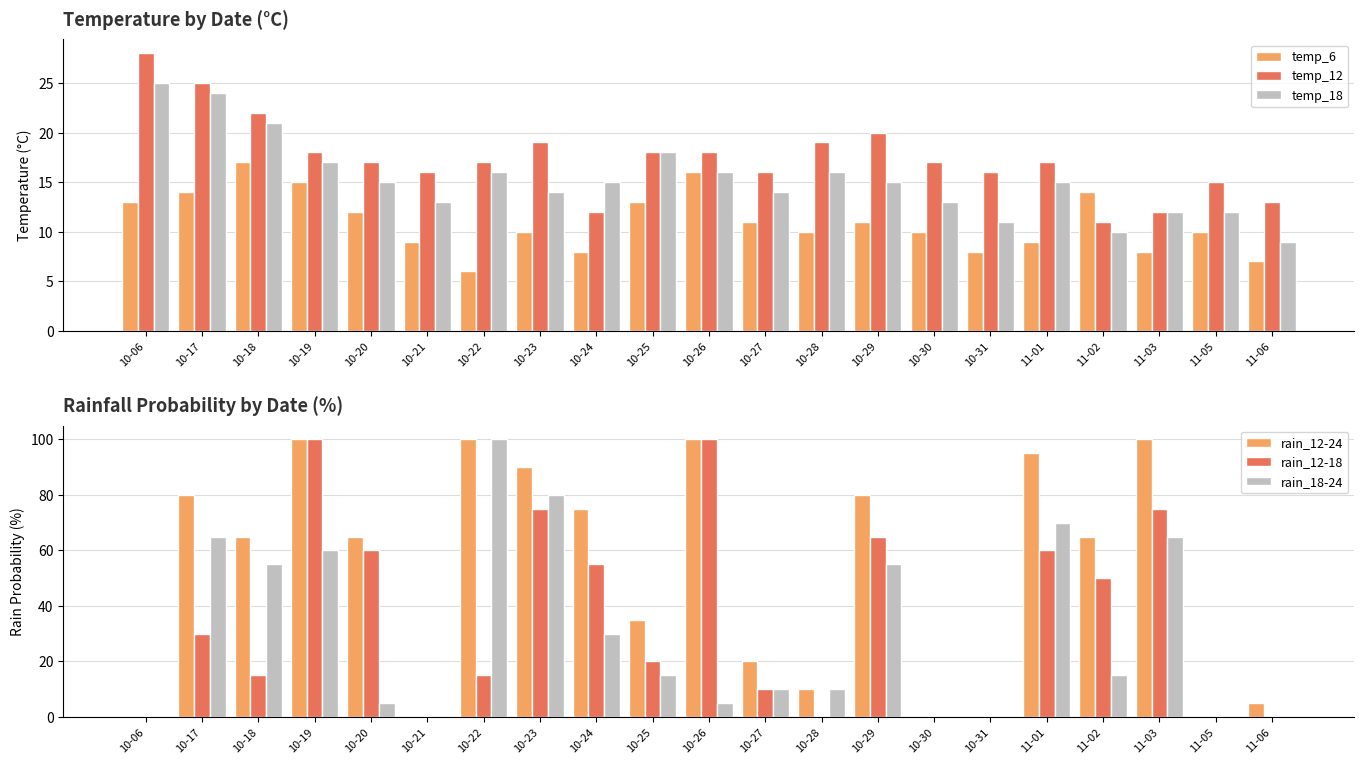

What is the difference between the temp_6 values at 10-26 and 10-22?

10